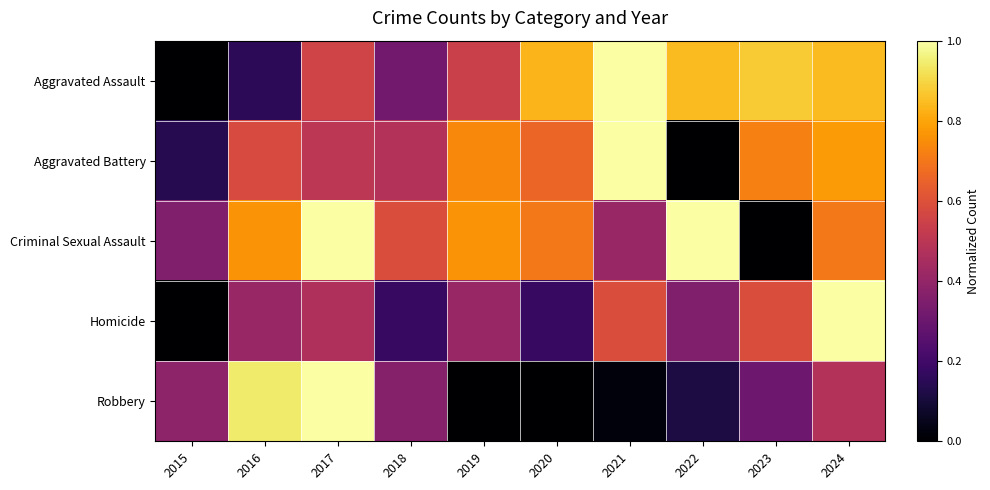

At which category is the sum across all series the highest?

2024